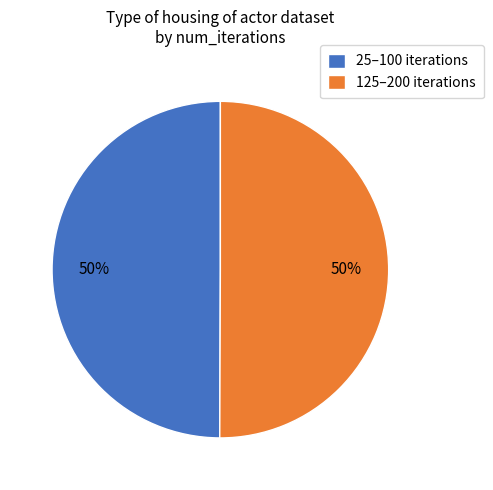

Do 125–200 iterations and 25–100 iterations together represent more than half of the pie?

Yes